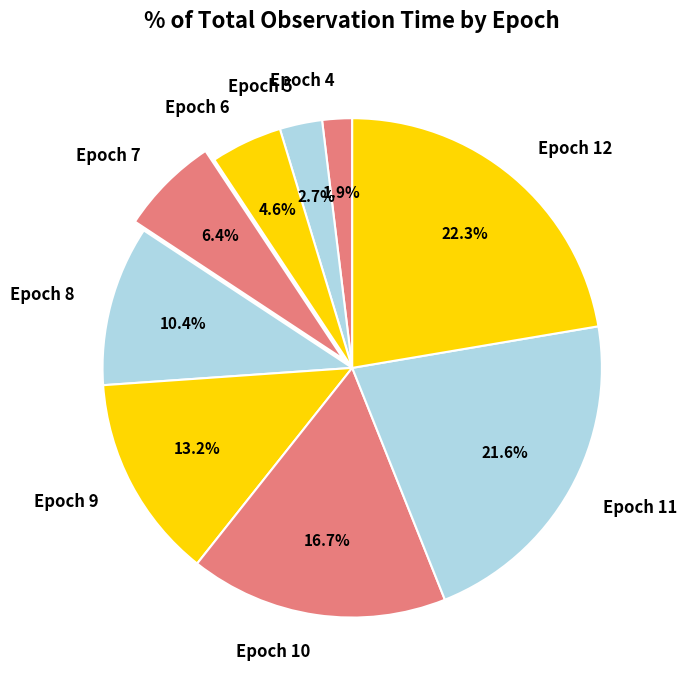

Count the number of slices in the pie.

9